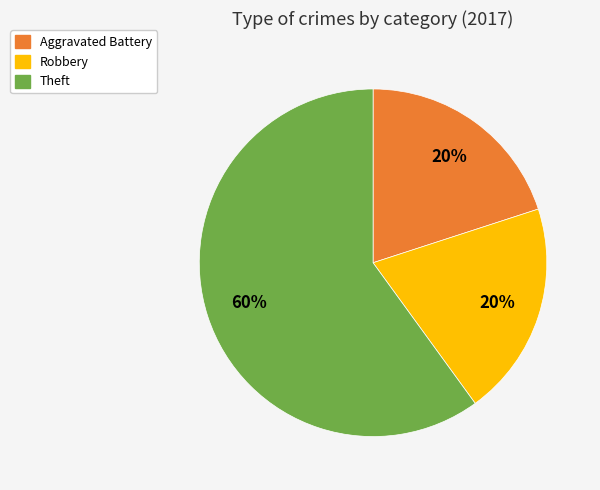

Is it true that Aggravated Battery is 14% of the pie?

False